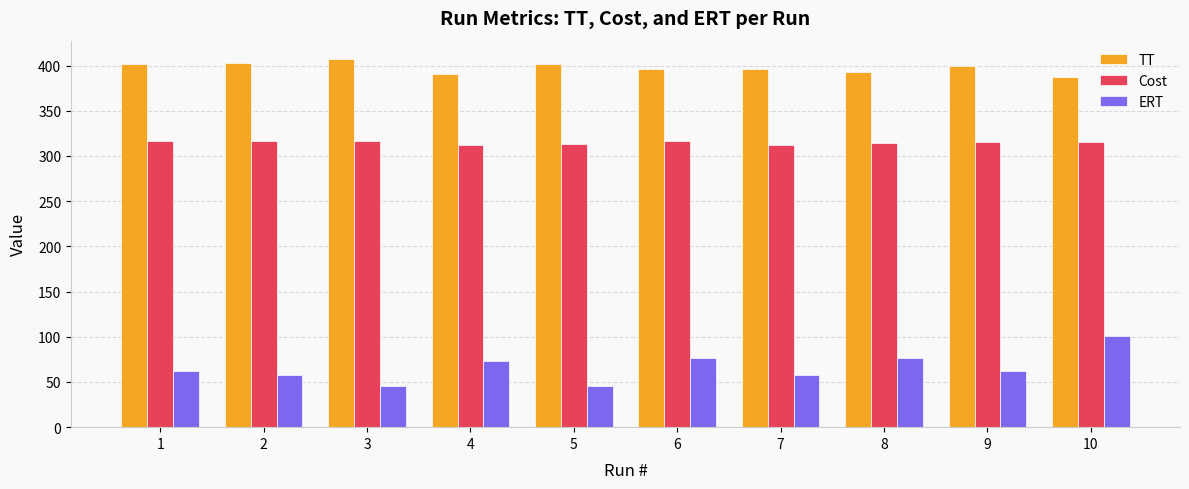

What is the lowest value of the TT series?

387.5